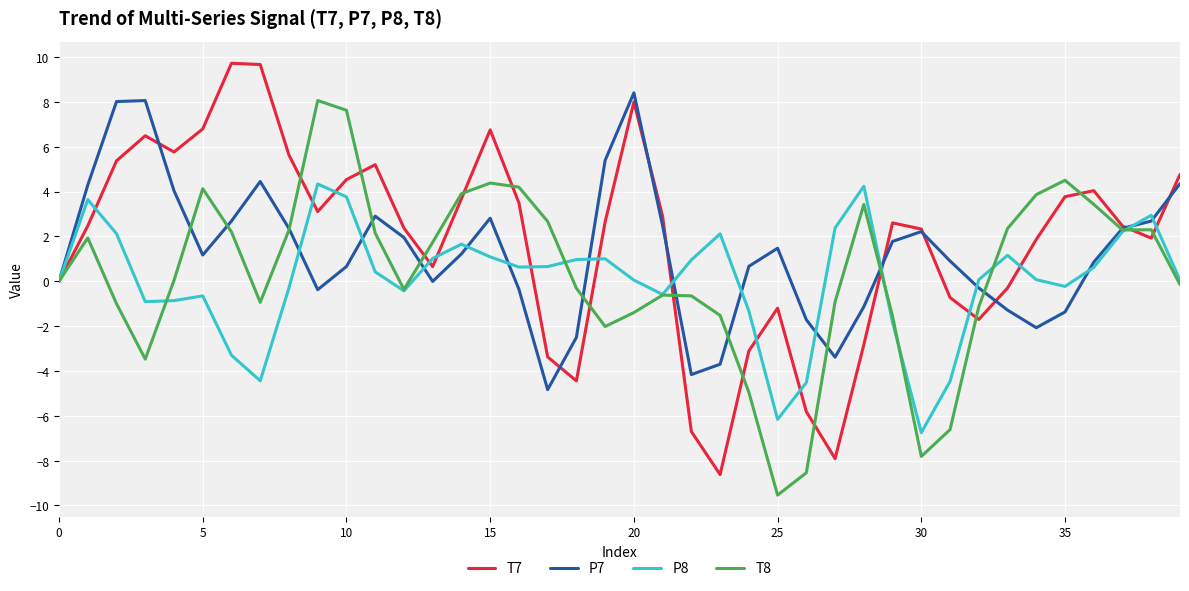

What is the maximum value shown in the chart?

9.7